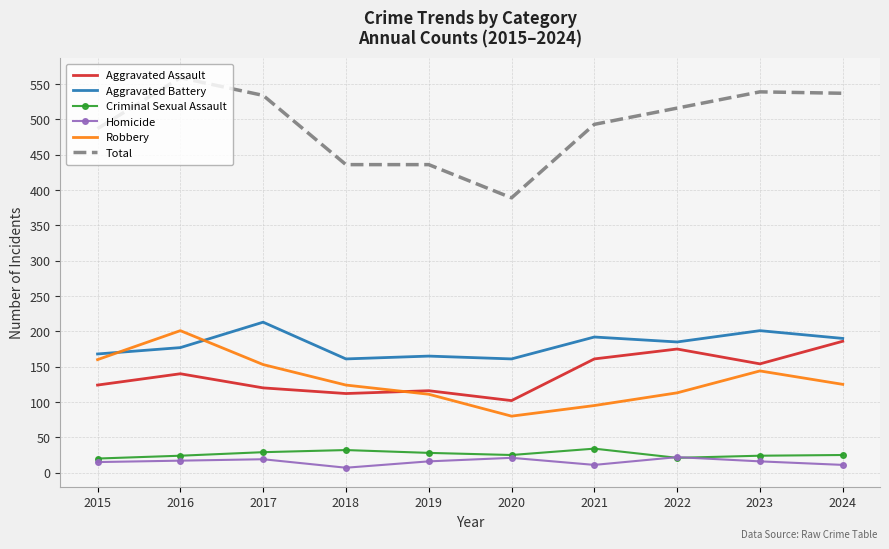

True or false: Homicide and Aggravated Battery intersect in this chart.

False